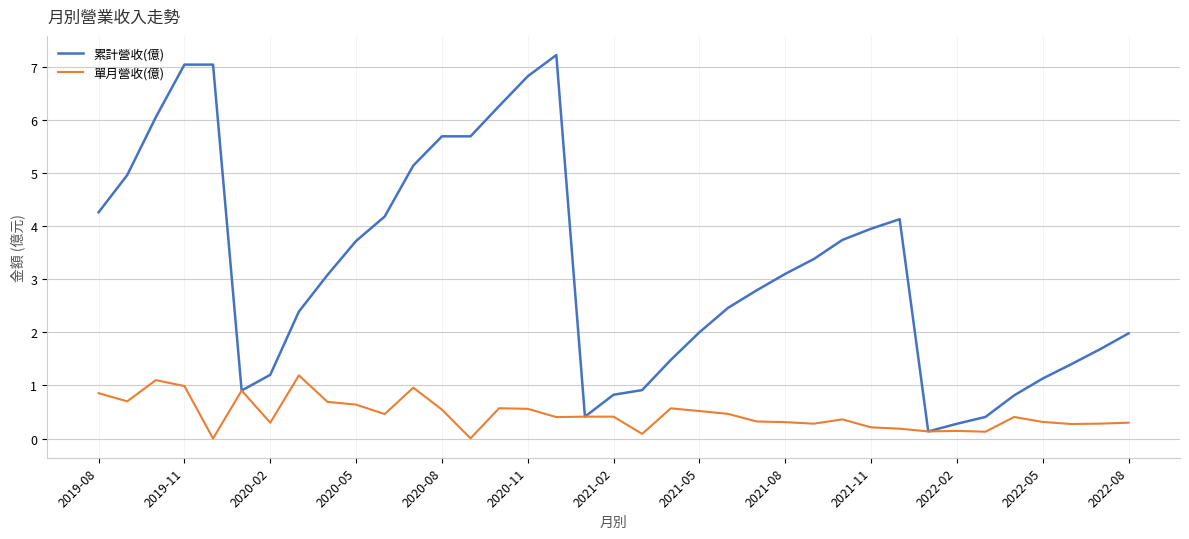

Which series has the widest spread of values?

累計營收(億)